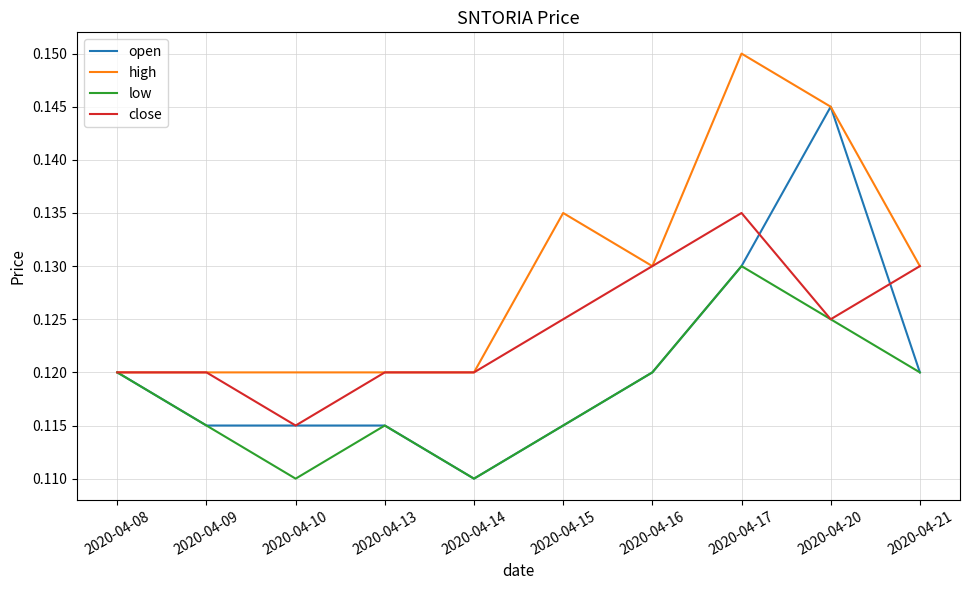

Which category has the highest value in the high series?

2020-04-17